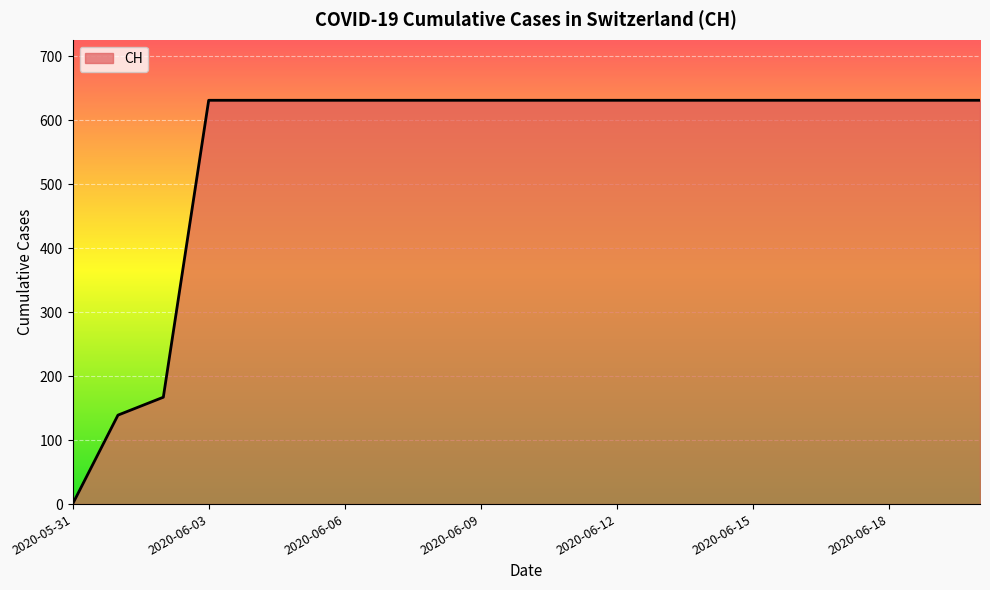

How many lines are shown in the chart?

1